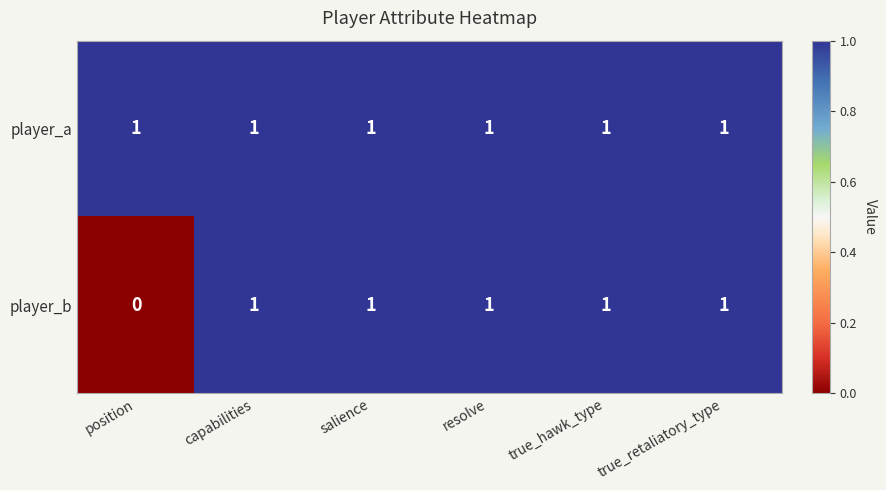

What is the maximum value shown in the chart?

1